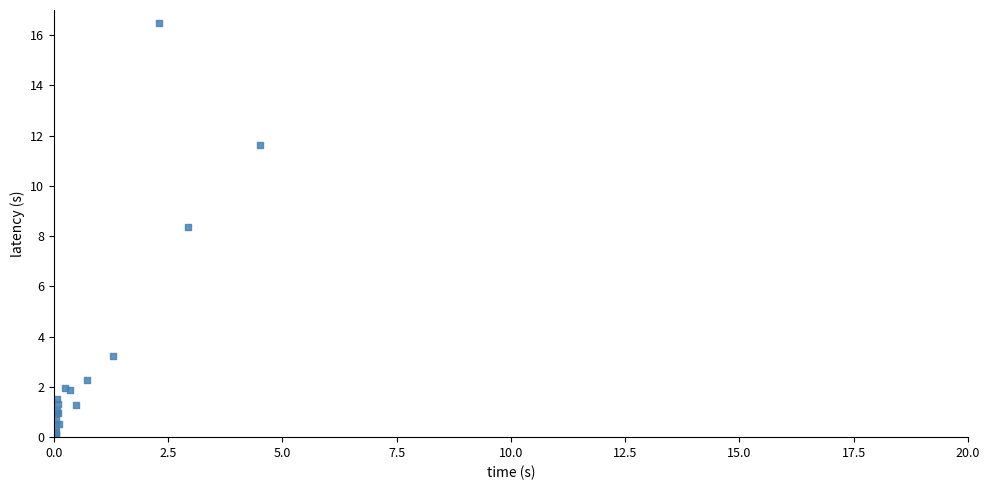

What Y value in the scatter plot is closest to 8?

8.4